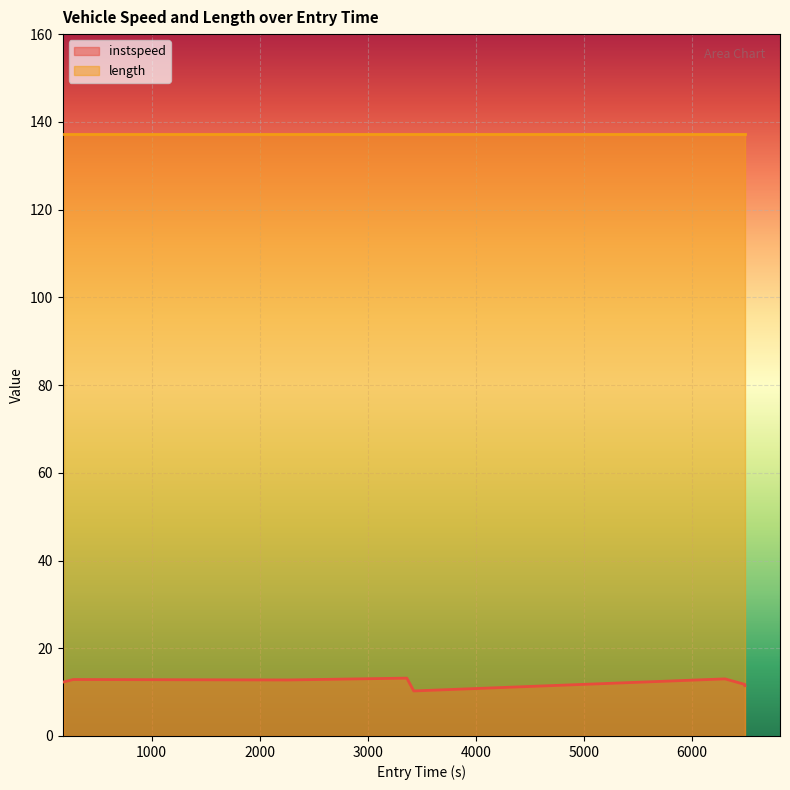

How many values are below 12?

3